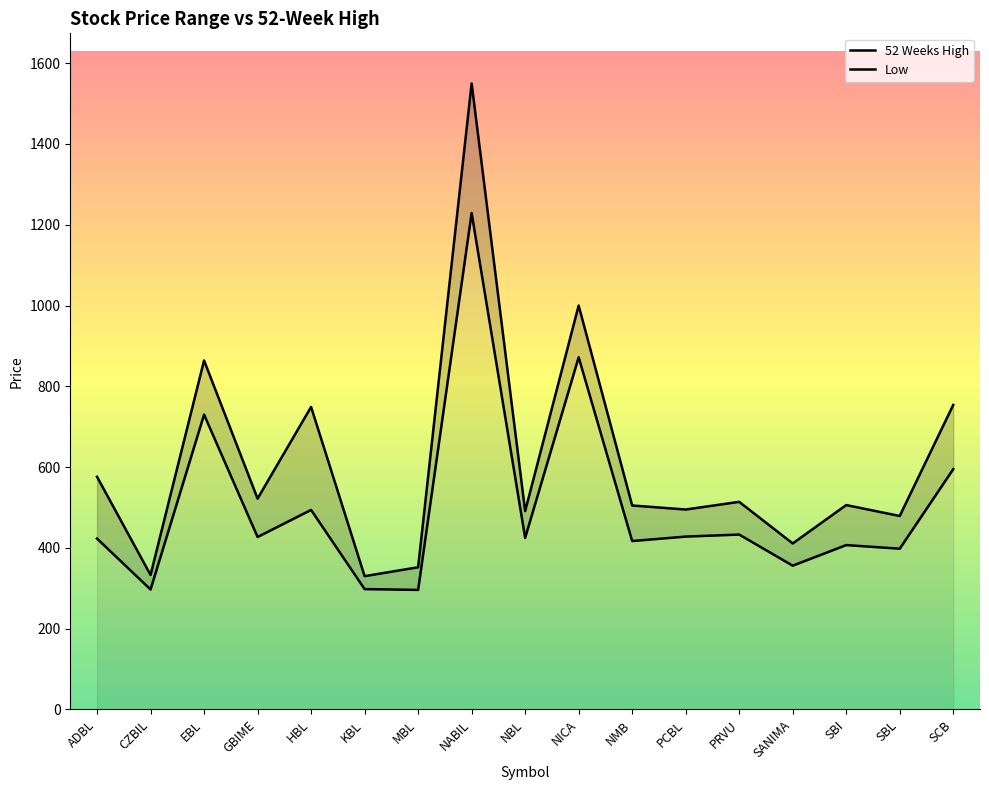

At how many categories does at least one series exceed 334?

15